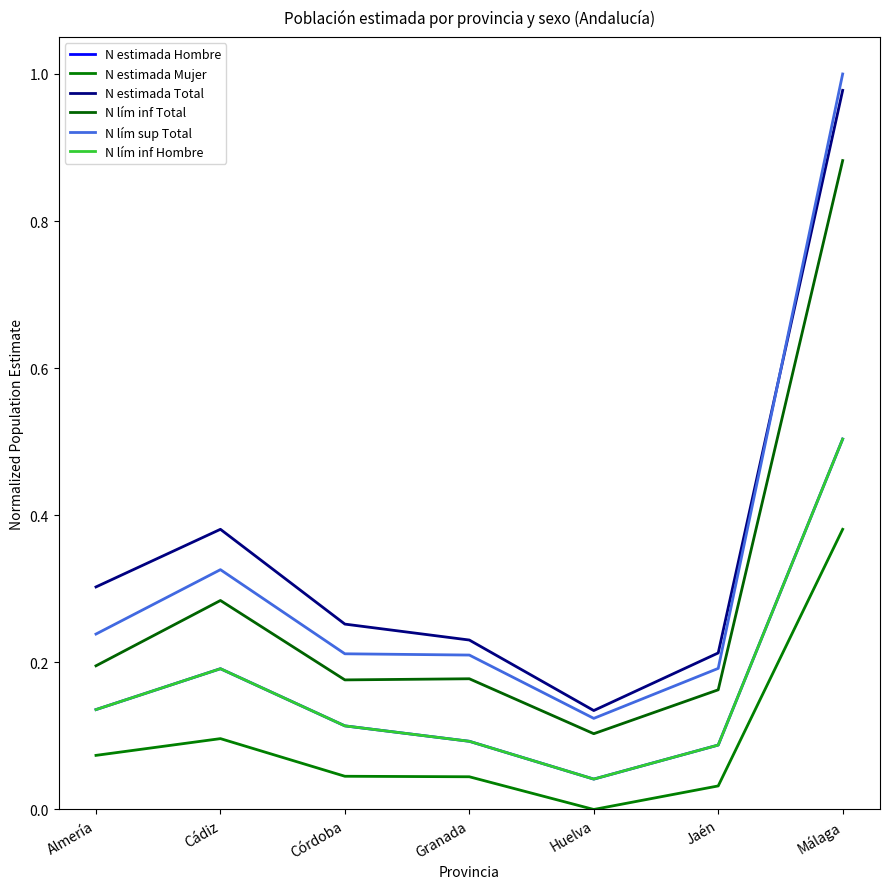

What is the label of the 4th point from the right?

Granada